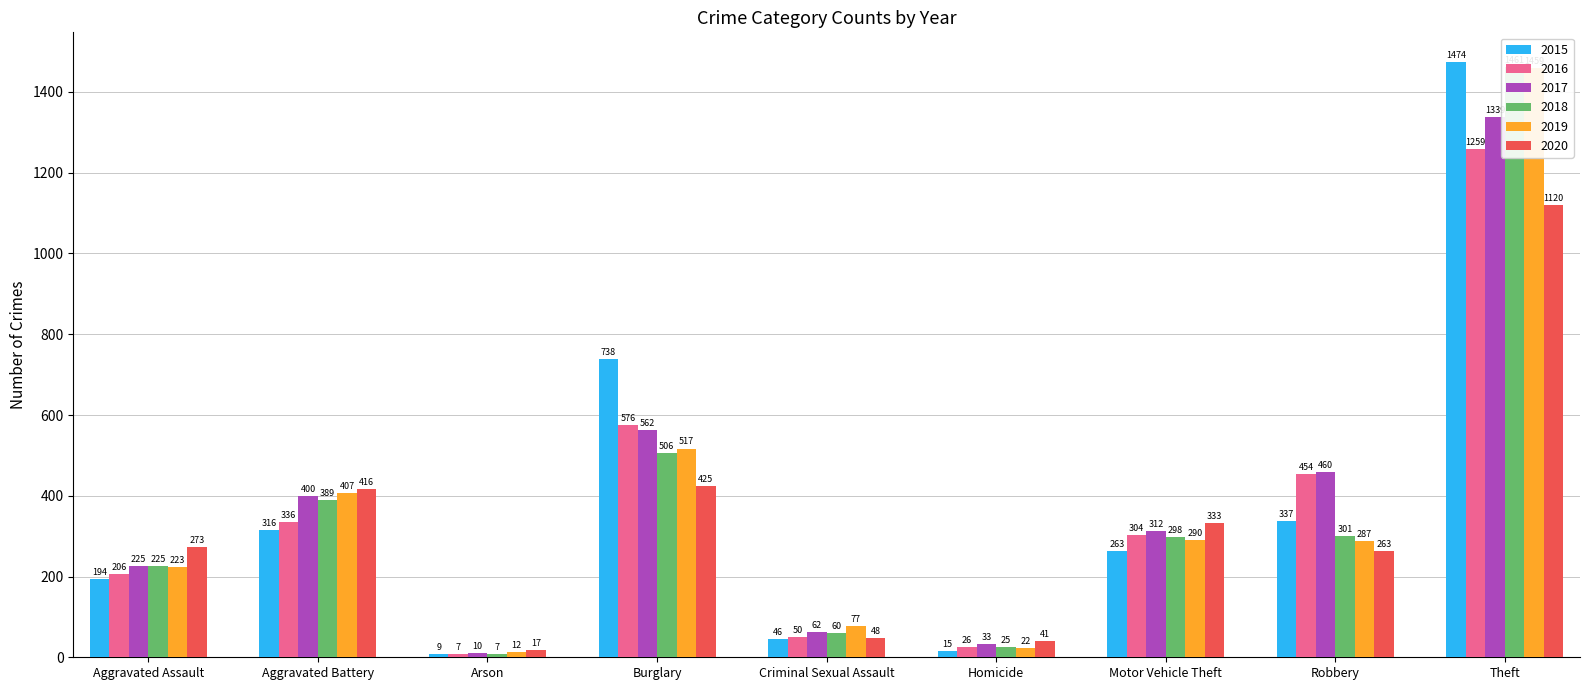

At Aggravated Assault, list the series in order from smallest to largest.

2015, 2016, 2019, 2017, 2018, 2020